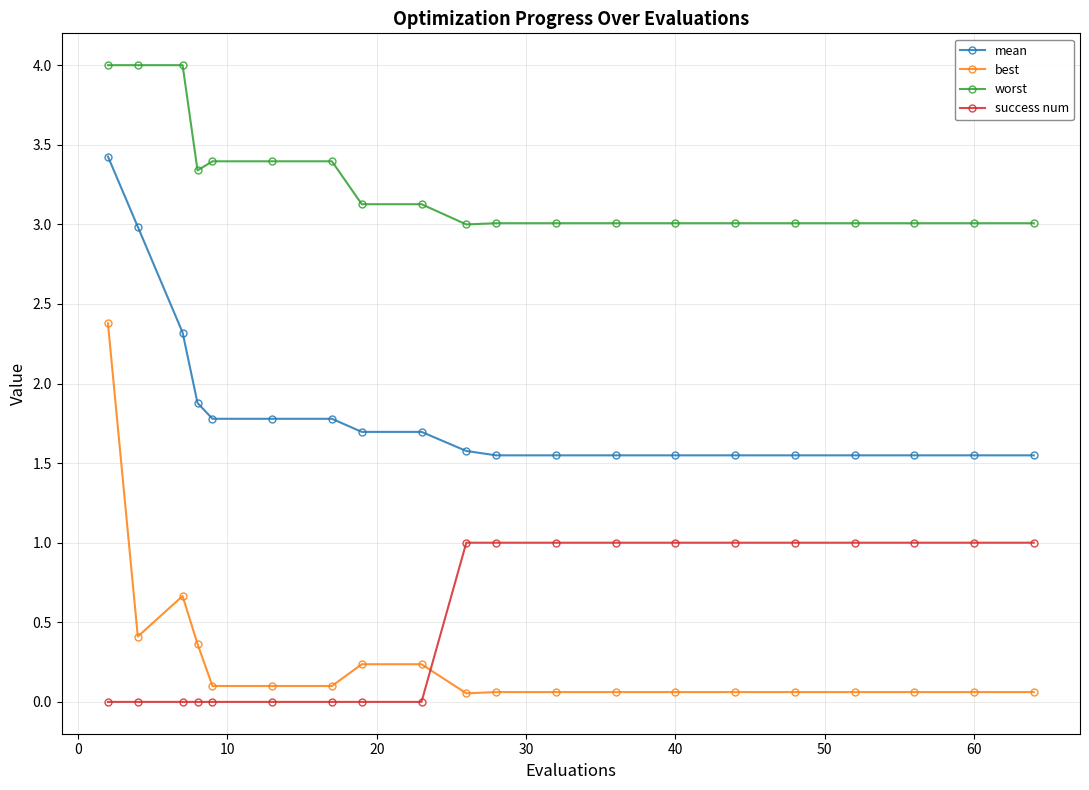

True or false: best and success num cross at least once.

True